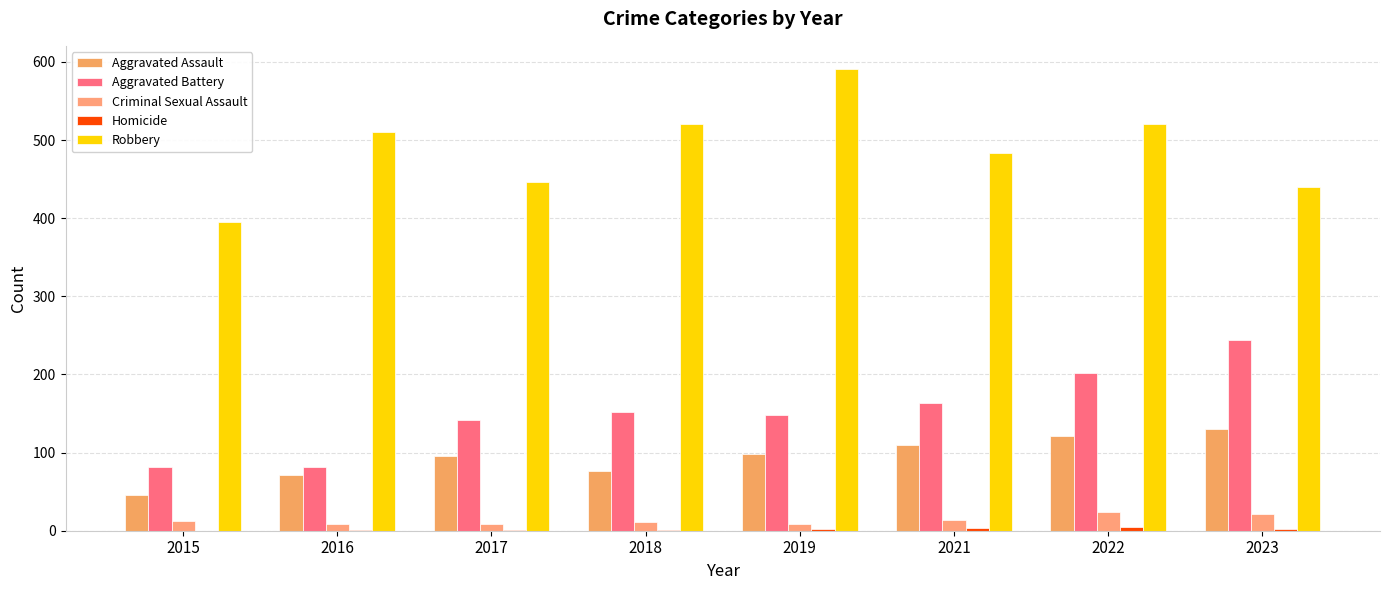

What is the value of the Robbery bar at the 7th from the left?

521